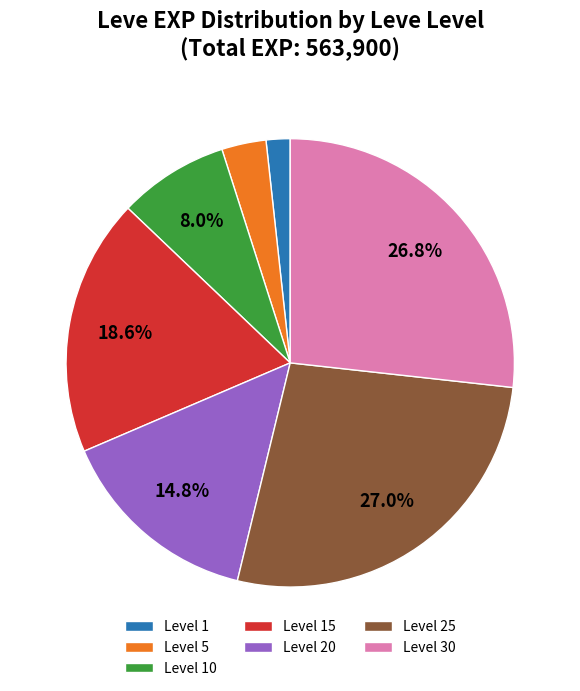

How many slices are in this pie chart?

7